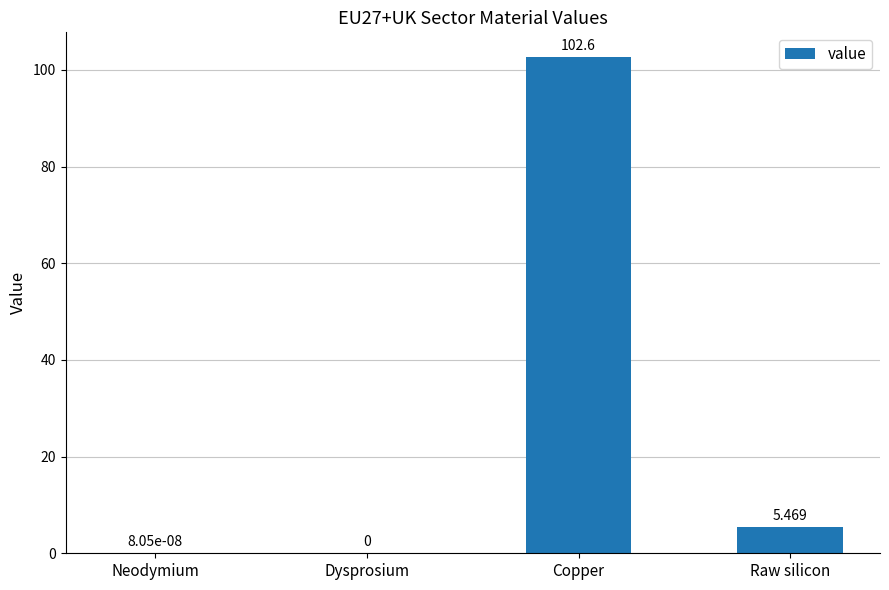

What is the change in value from Dysprosium to Copper?

+102.6